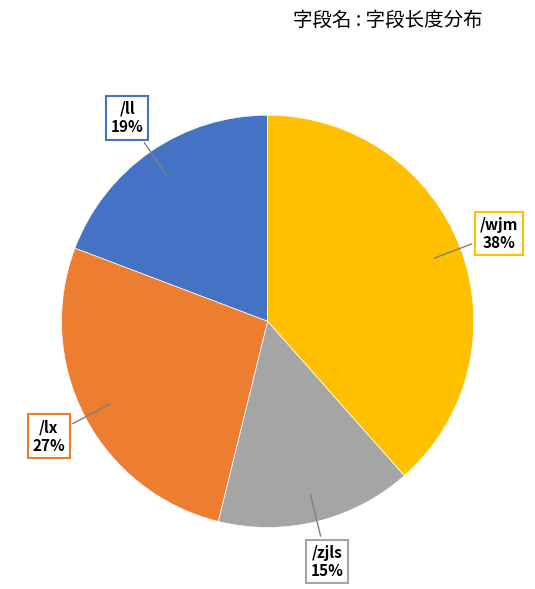

Rank the categories by value from highest to lowest.

/wjm, /lx, /ll, /zjls